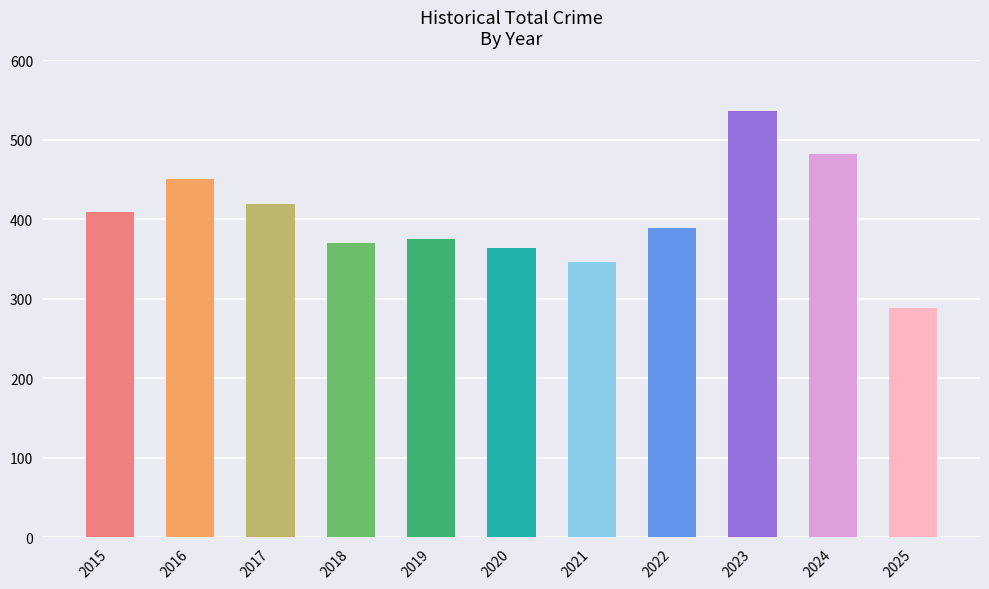

What is the sum of all values?

4432